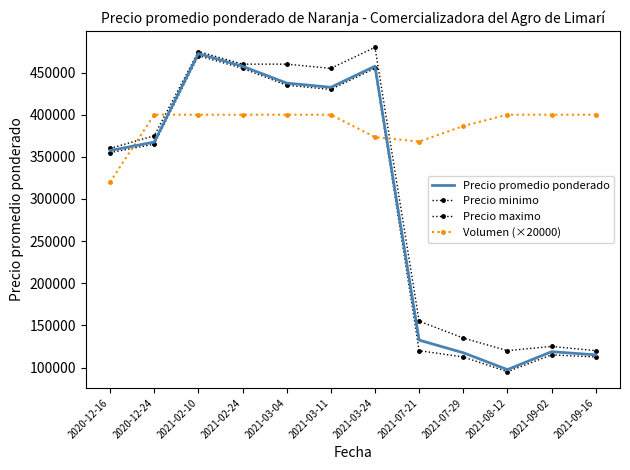

Which series has the widest spread of values?

Precio promedio ponderado